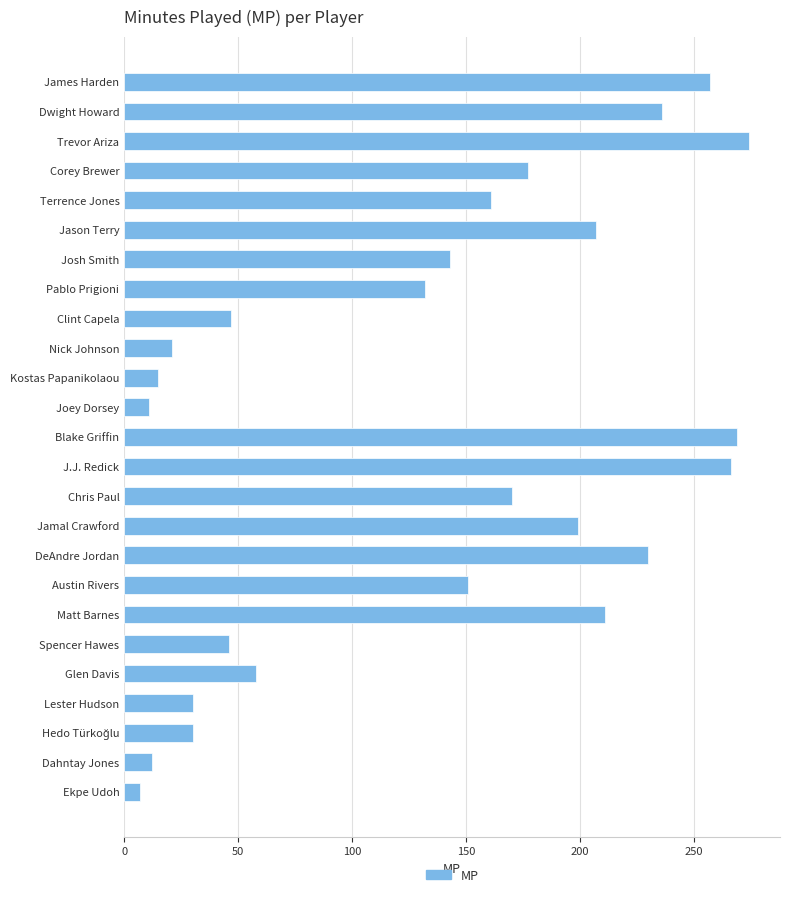

What is the smallest value displayed?

7